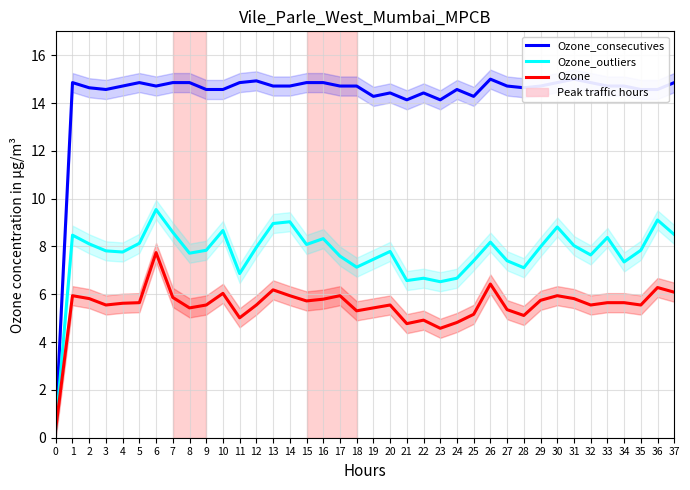

Rank the series by their average value, from highest to lowest.

Ozone_consecutives, Ozone_outliers, Ozone